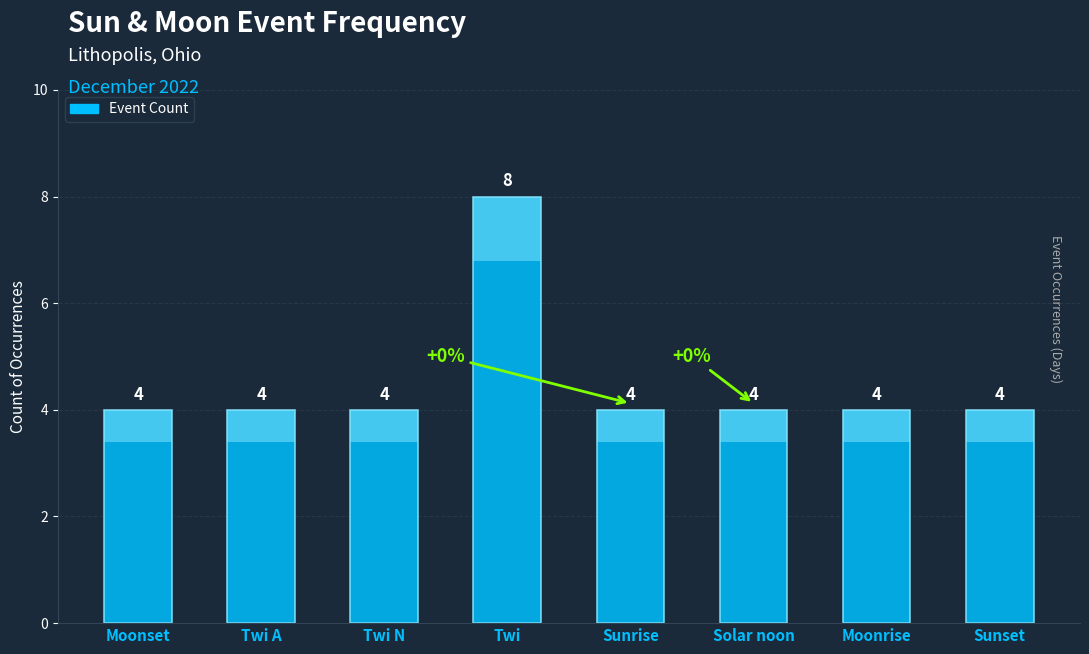

What is the difference between the maximum and minimum values?

4